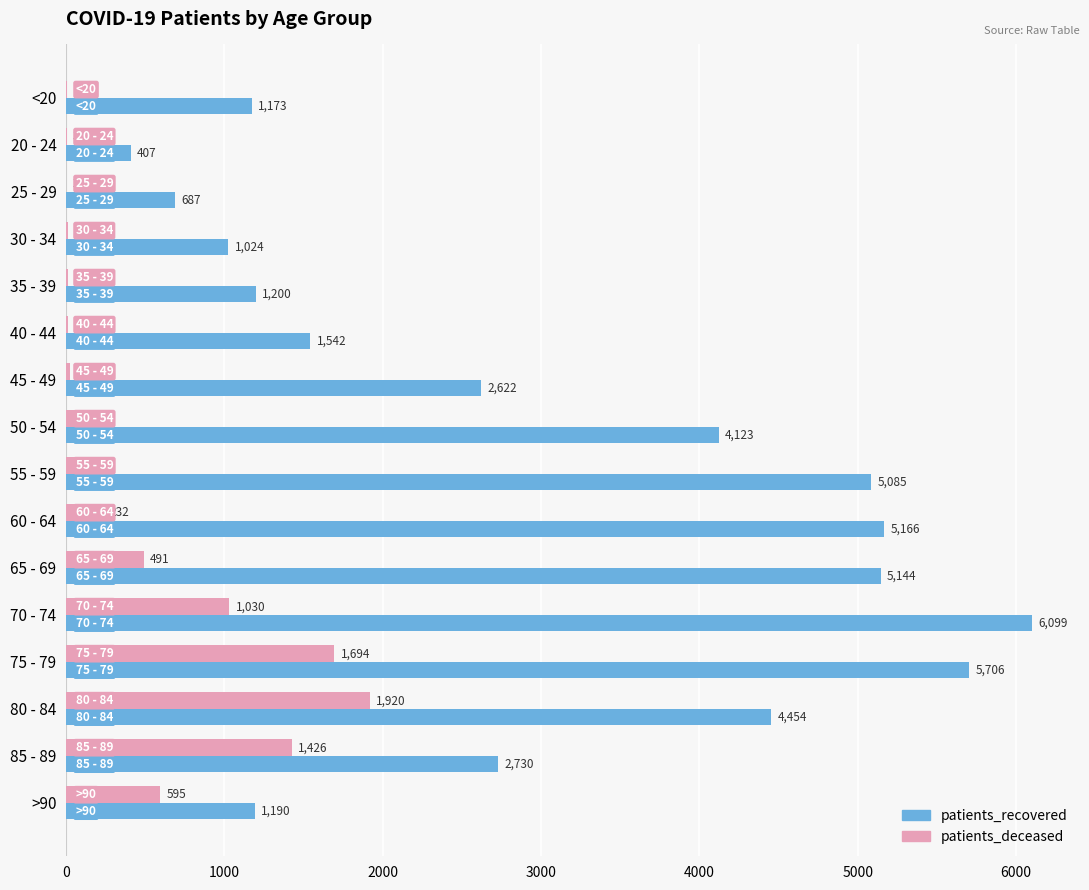

Between 35 - 39 and 75 - 79, which series saw the biggest shift?

patients_recovered